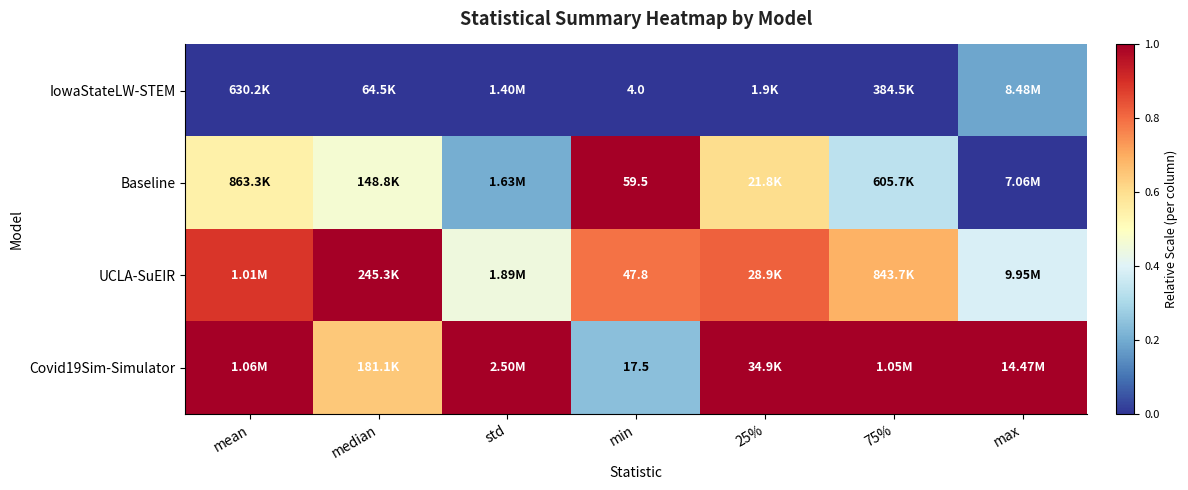

Is it true that UCLA-SuEIR equals 1.4 at median?

False